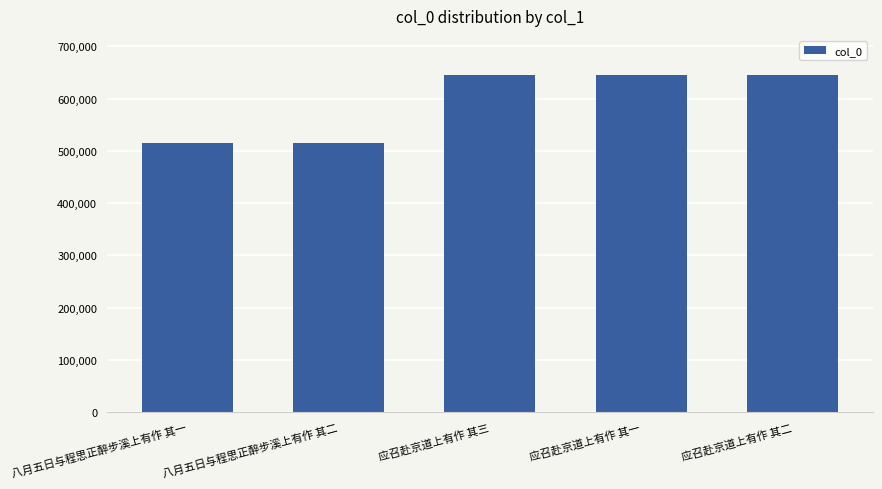

What is the ratio of the value at 应召赴京道上有作 其二 to the value at 八月五日与程思正醉步溪上有作 其一?

1.3